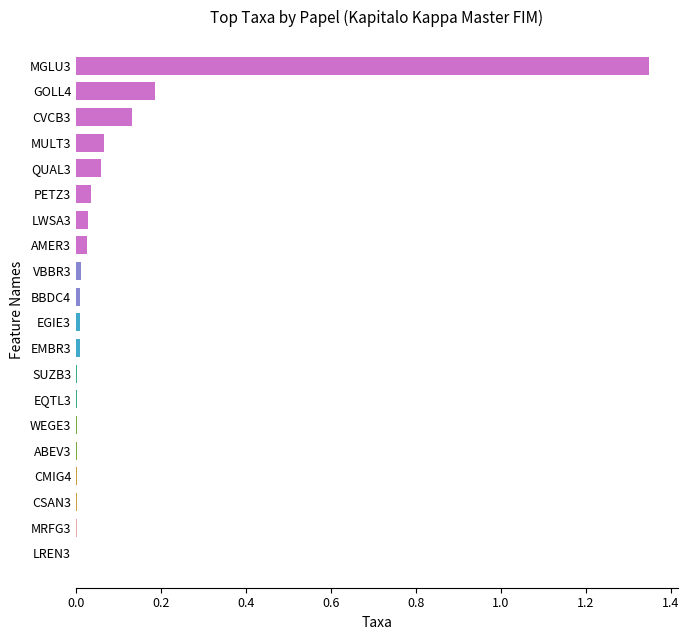

Which category has the highest value across all series?

MGLU3